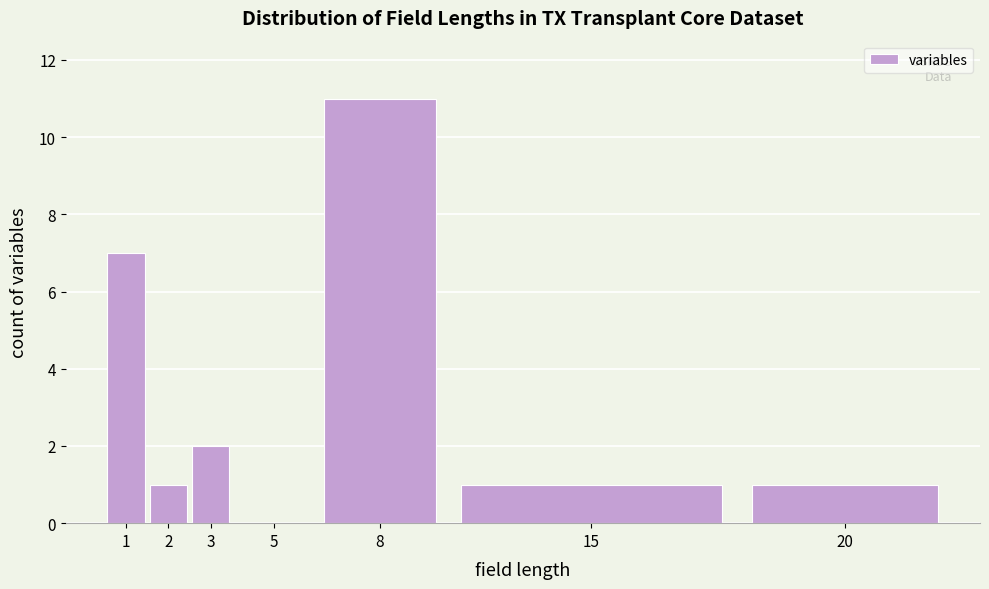

Reading left to right, extract all data points from this chart.

1=7	2=1	3=2	5=0	8=11	15=1	20=1